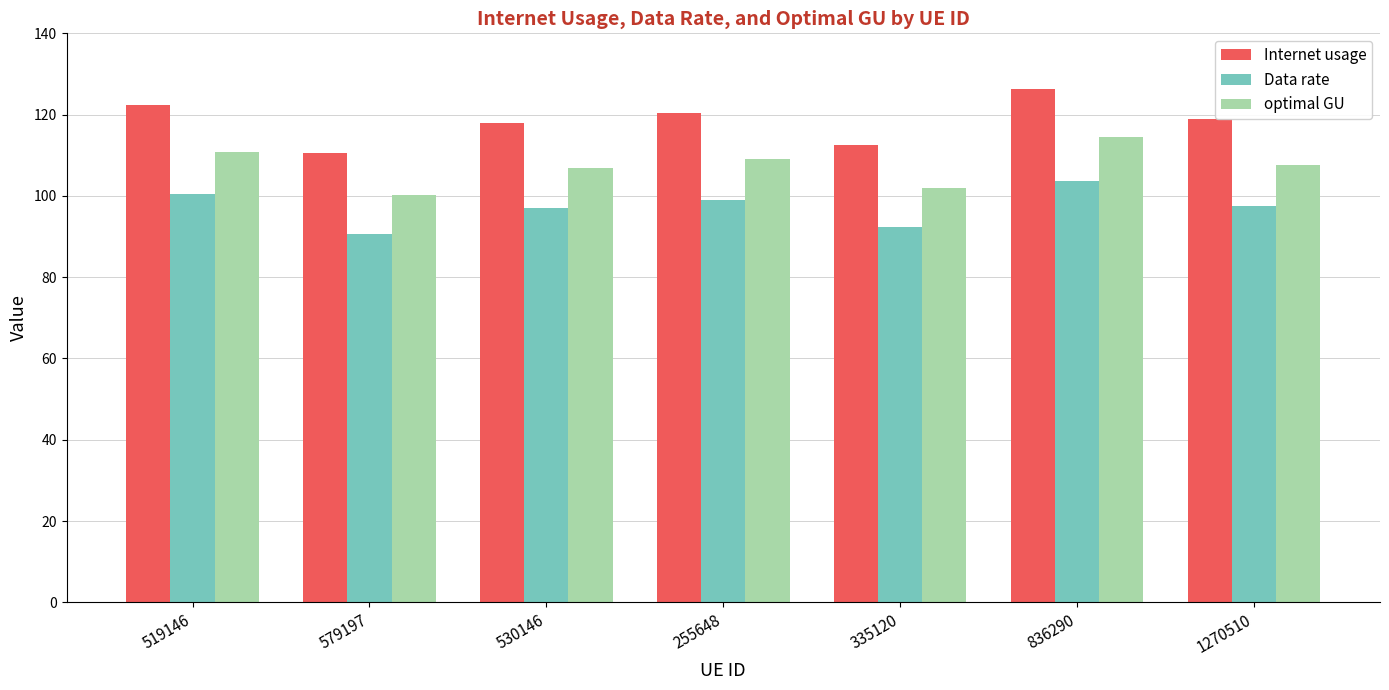

Which series changed the most between 579197 and 836290?

Internet usage